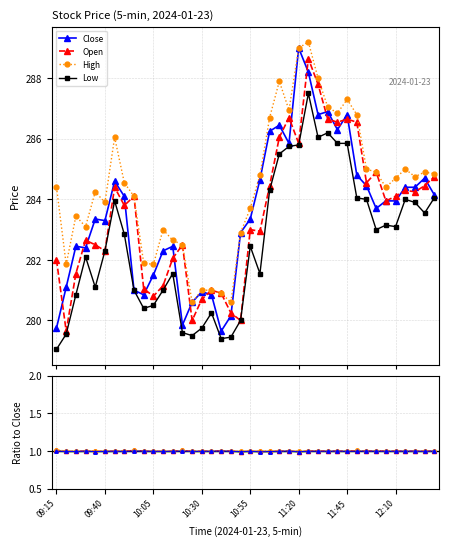

Read the Open value at 10:05.

1.0